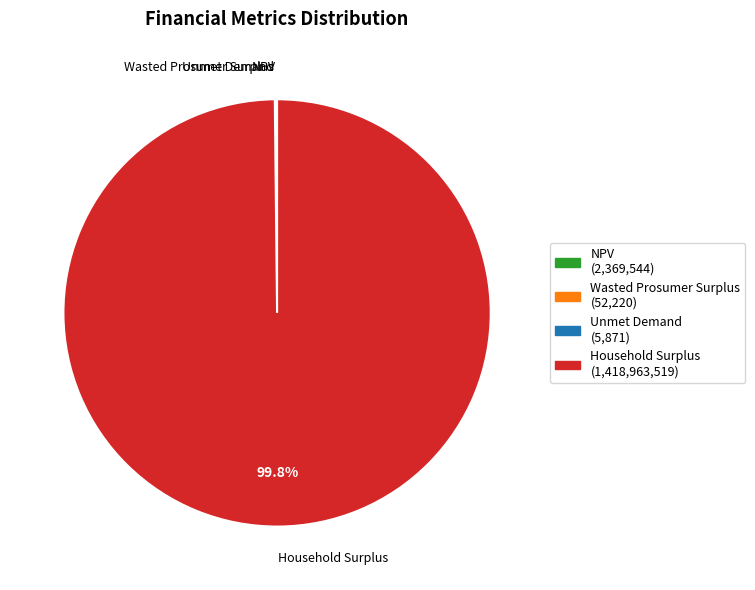

Is Household Surplus the majority of the pie?

Yes